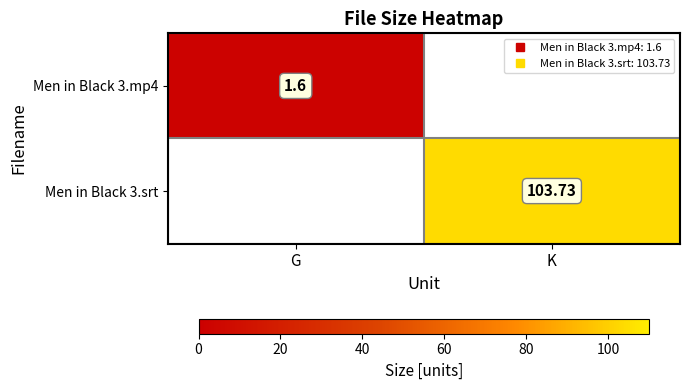

List the labels in order of Men in Black 3.mp4 value, smallest first.

K, G